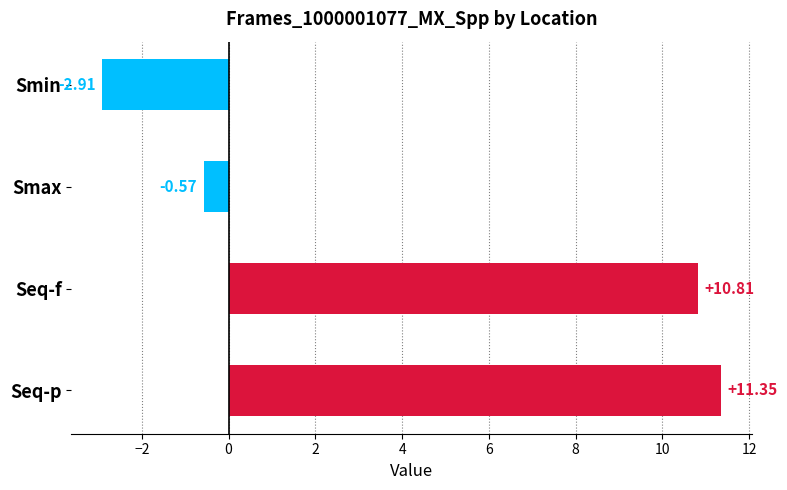

Which label corresponds to the smallest value in the chart?

Smin